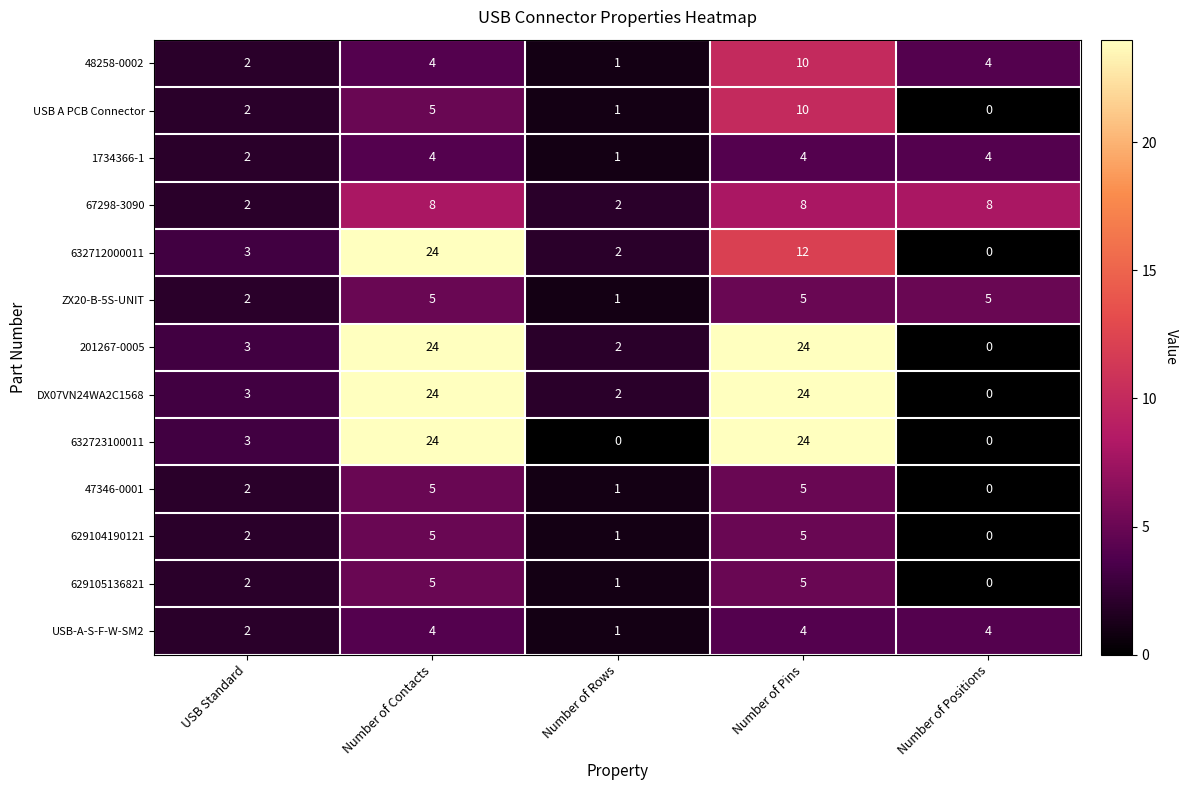

What is the maximum value for USB A PCB Connector?

10